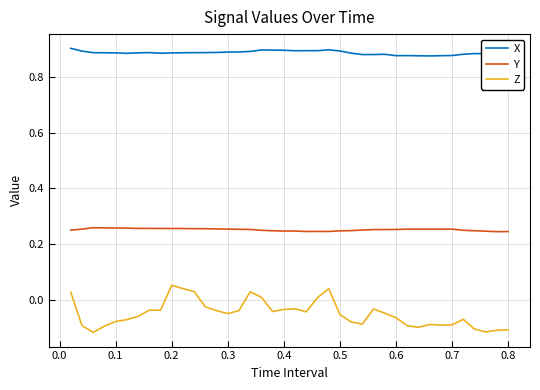

List the series in order of their overall mean, highest first.

X, Y, Z